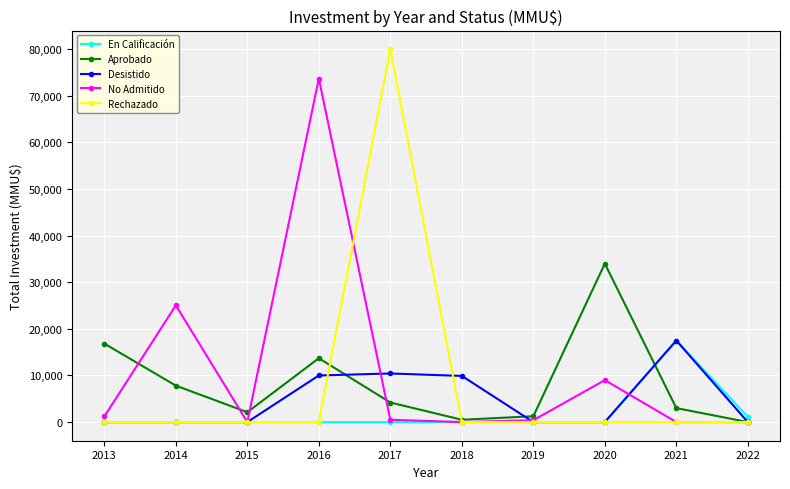

Where is No Admitido nearest to the value 36850?

2014